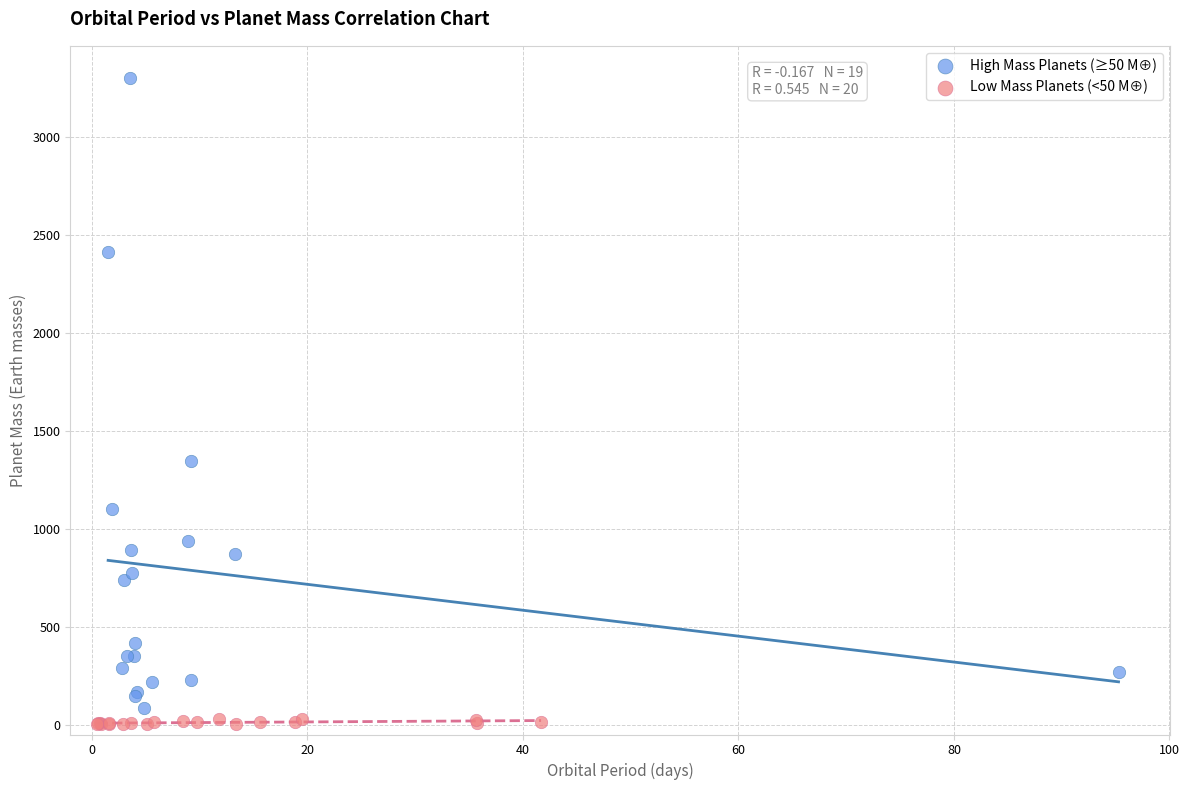

Which series has the widest spread of Y values?

High Mass Planets (≥50 M⊕)